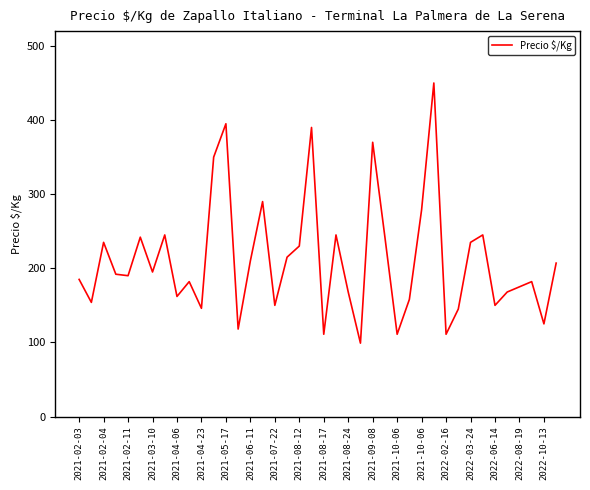

What is the maximum value shown in the chart?

450